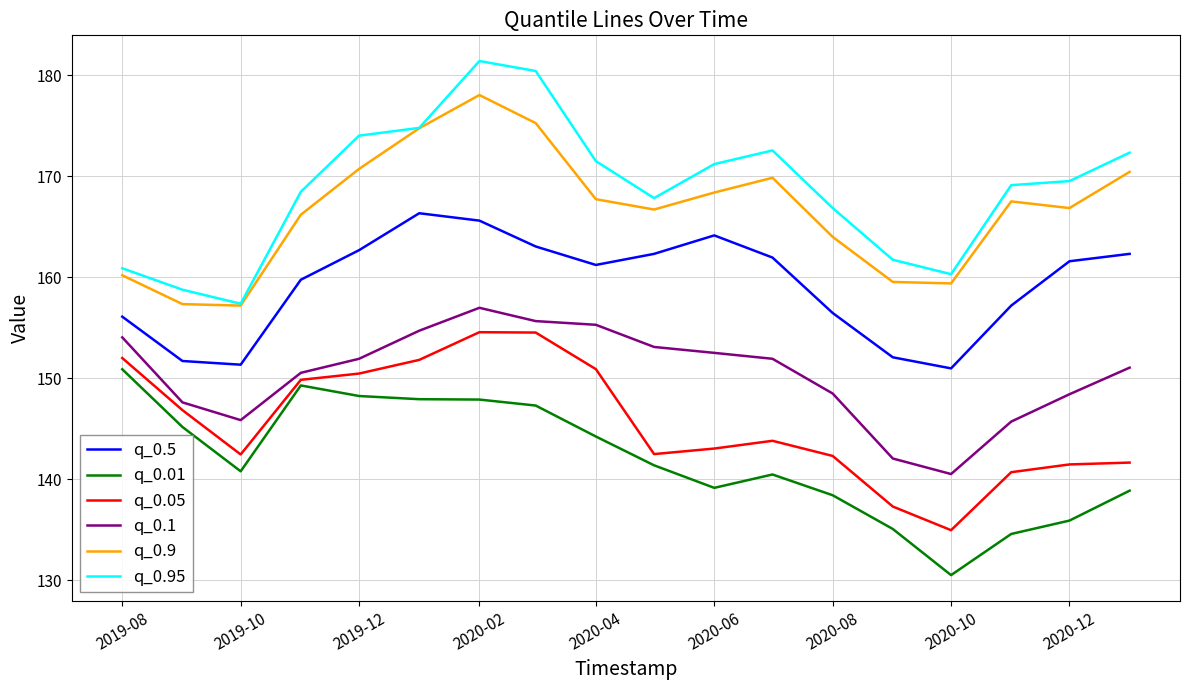

What is the difference between the second highest and minimum values in the q_0.5 series?

14.6